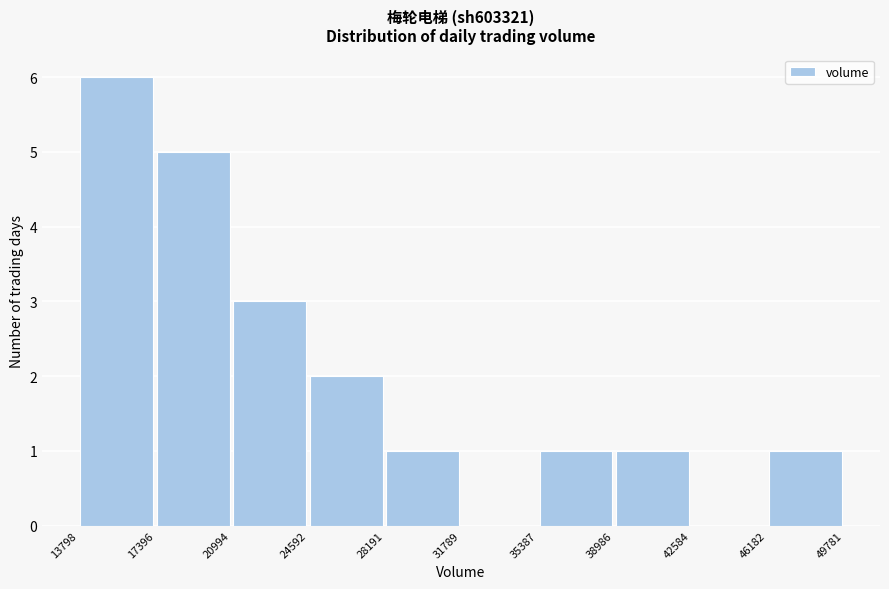

Which range on the x-axis has the tallest bar?

13798 to 17396